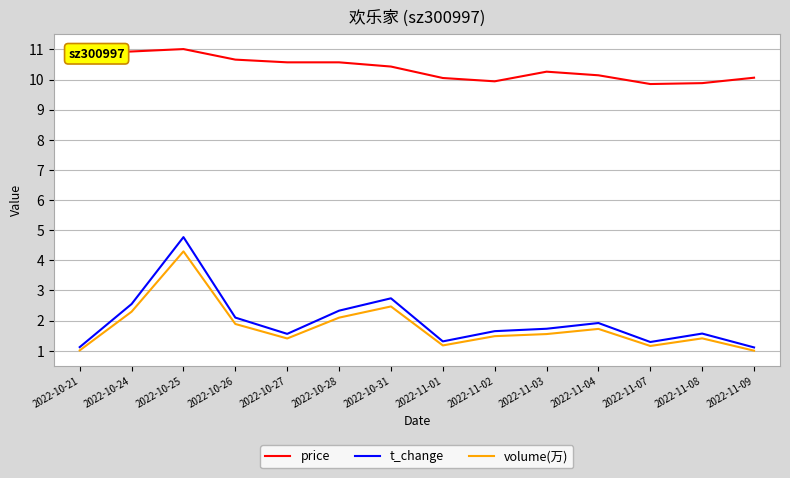

True or false: price and t_change cross at least once.

False